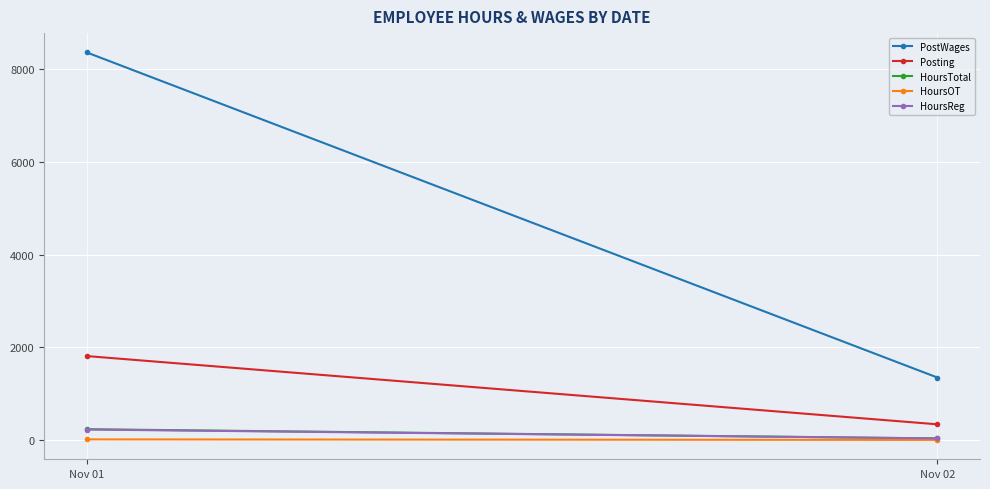

Which series has the largest range (max minus min)?

PostWages